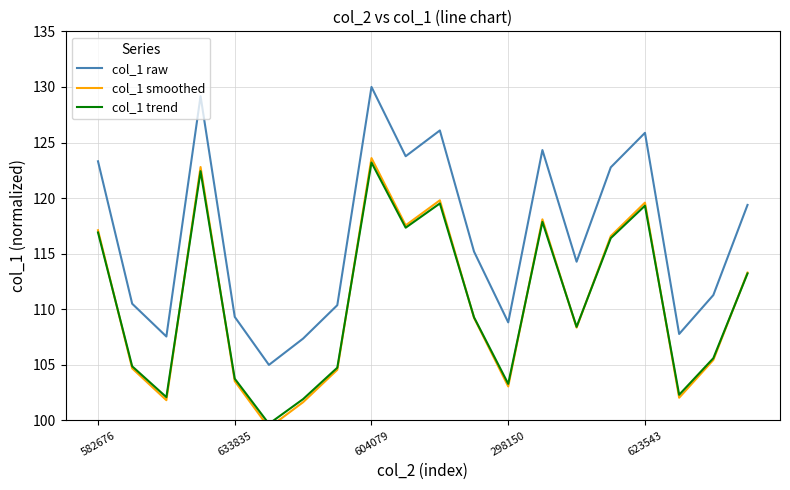

Is it true that col_1 smoothed equals 49.7 at 10?

False